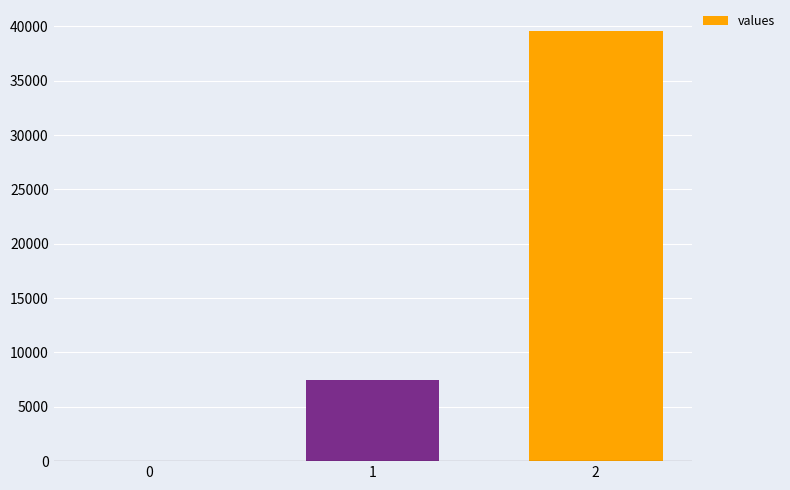

What value does the data have at 2, to the nearest 10?

39540